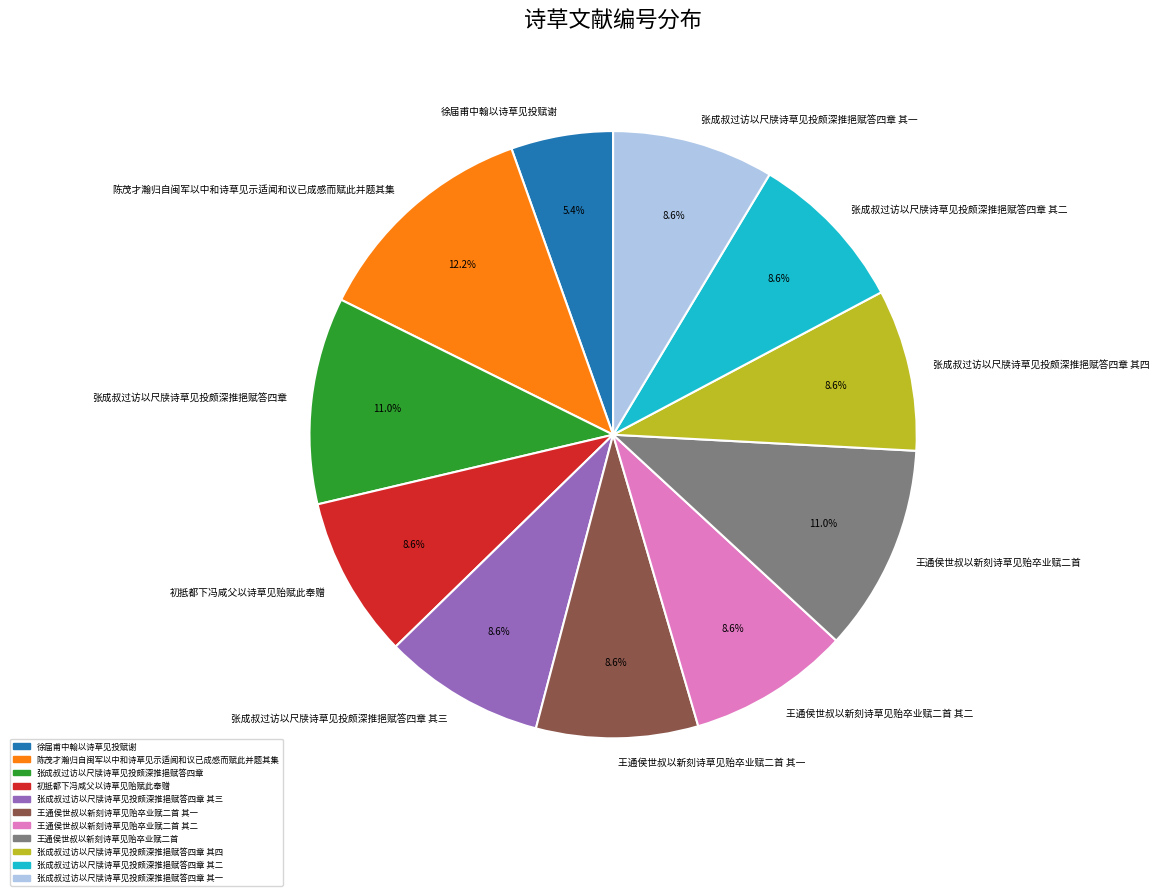

Combined, do 陈茂才瀚归自闽军以中和诗草见示适闻和议已成感而赋此并题其集 and 王通侯世叔以新刻诗草见贻卒业赋二首 其一 account for over 50%?

No